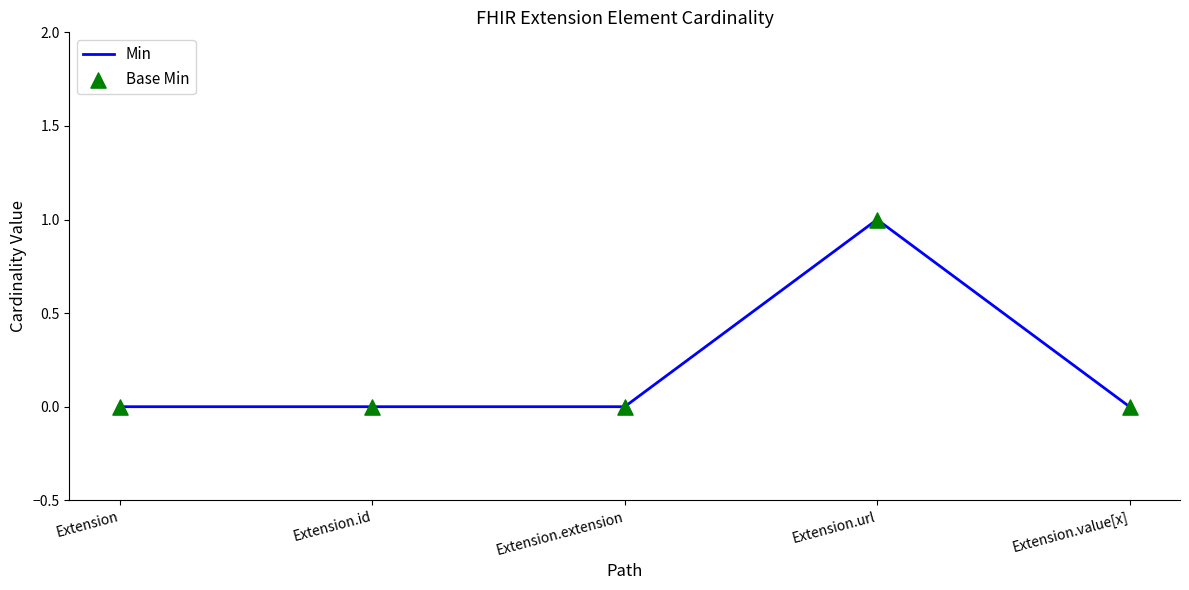

True or false: the data shows 0 at Extension.value[x].

True